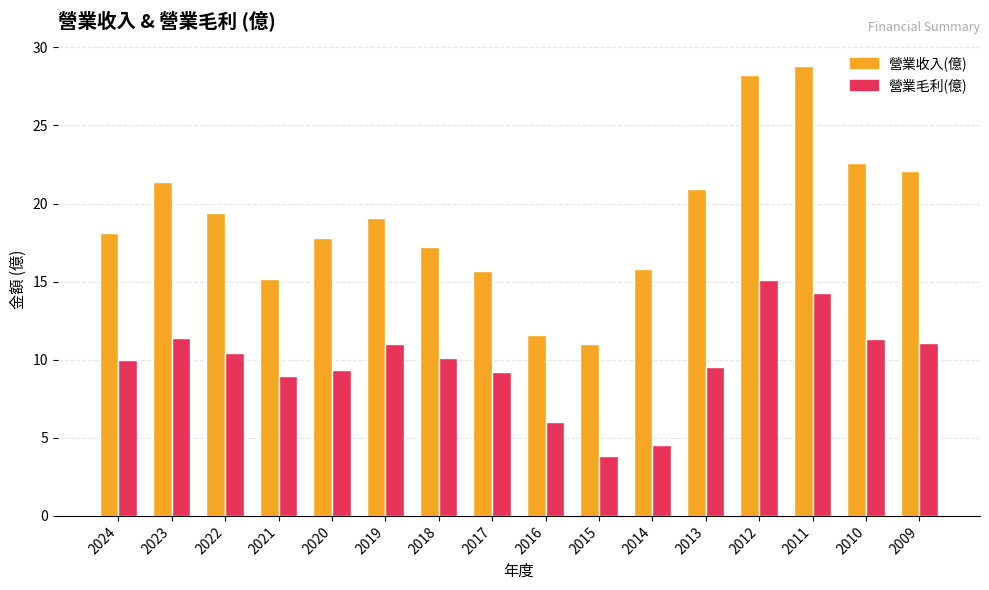

List the series in order of their peak value, lowest first.

營業毛利(億), 營業收入(億)